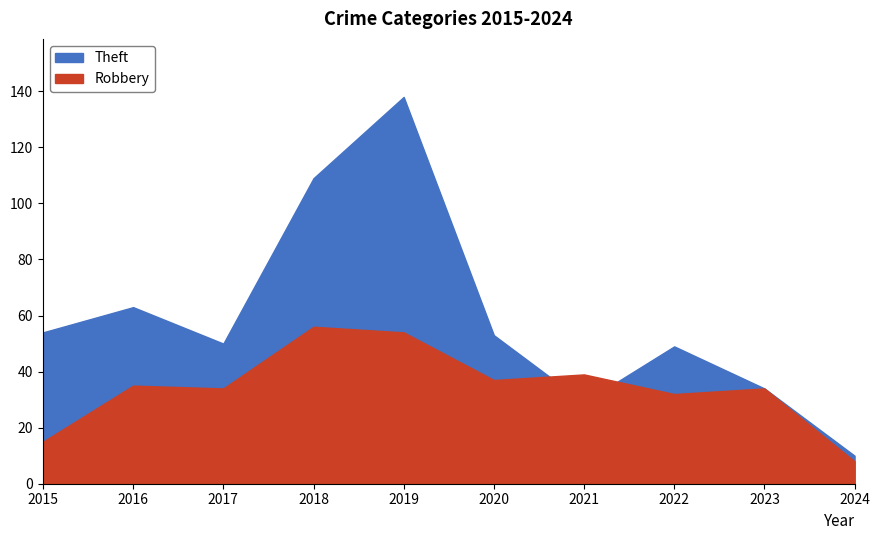

At how many categories does at least one series exceed 131?

1